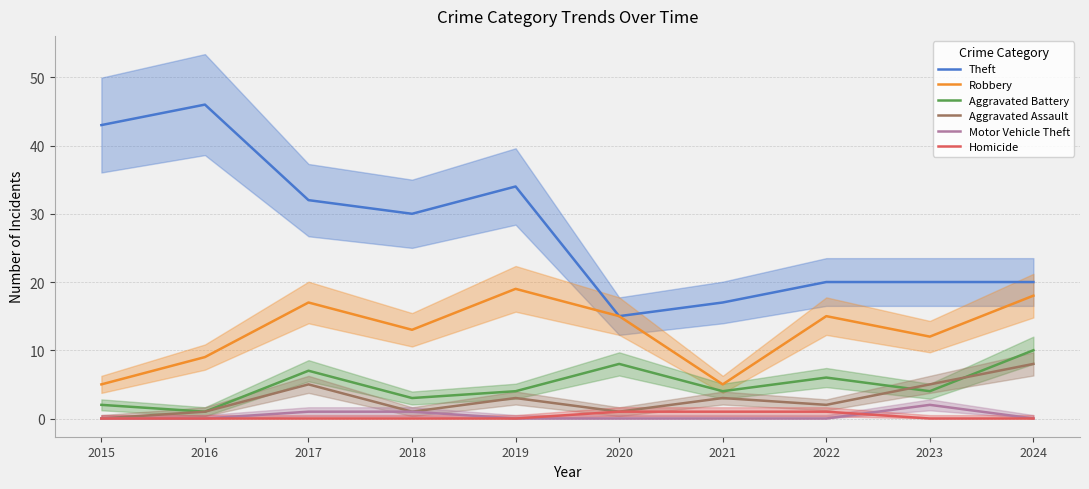

True or false: Aggravated Battery and Homicide cross at least once.

False